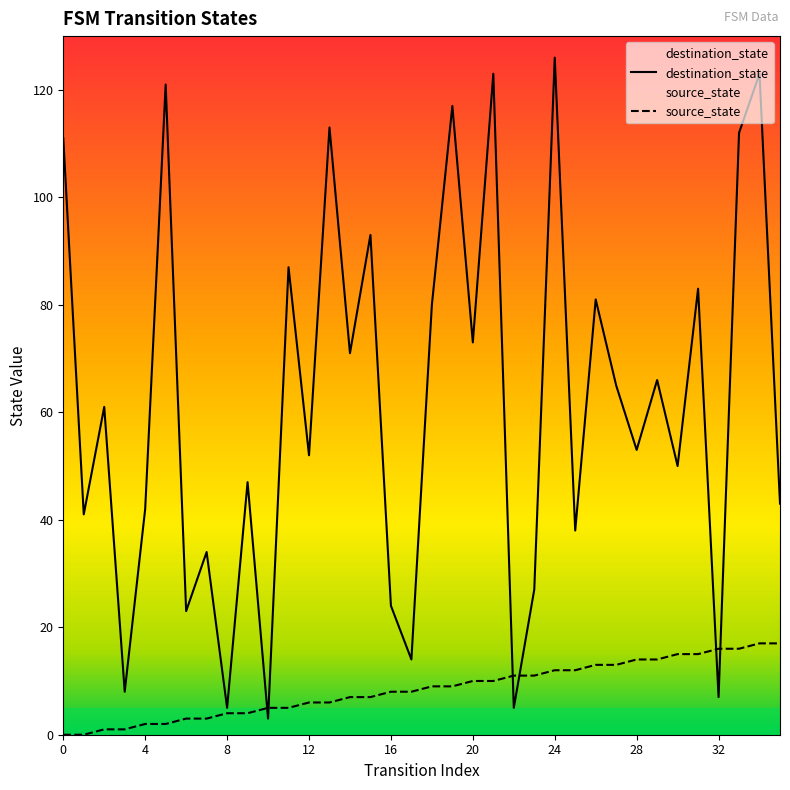

Between 0 and 35, which series saw the biggest shift?

destination_state